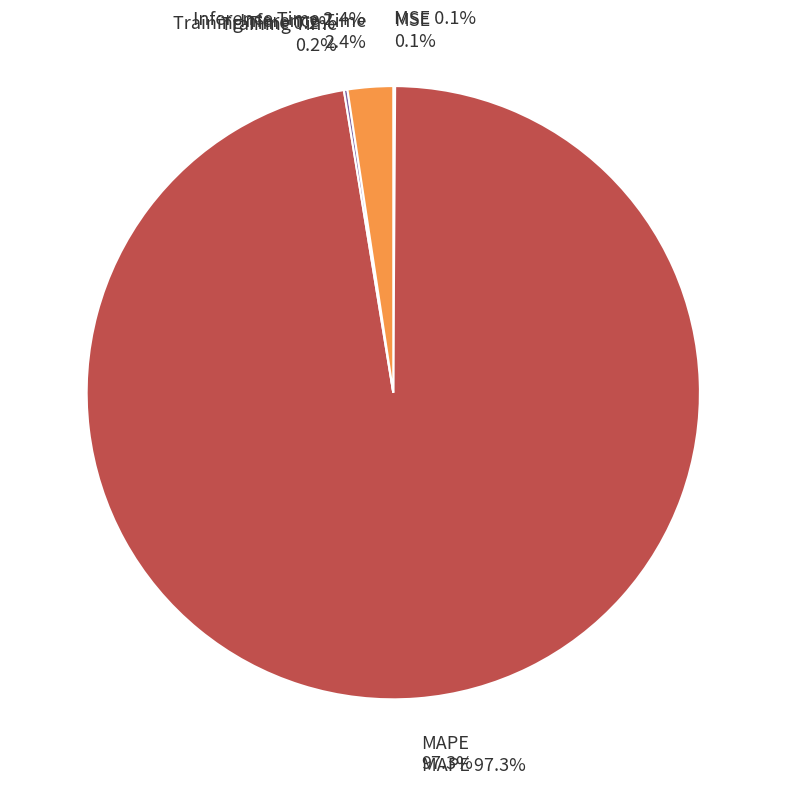

To the nearest percent, what is the difference between the largest and smallest slice percentages?

97%